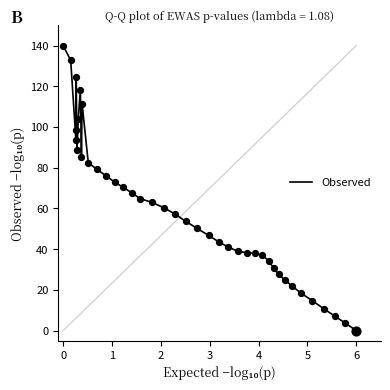

What is the greatest value displayed?

140.0